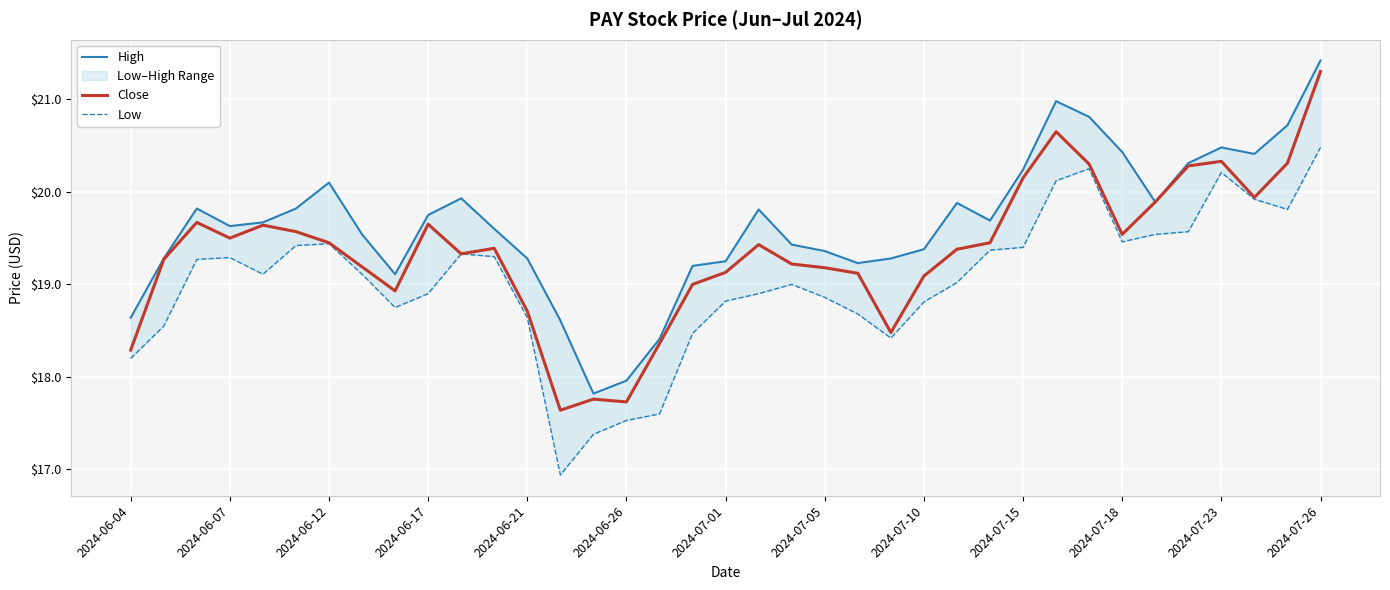

True or false: Low has more than 2 points higher than both neighbors.

True